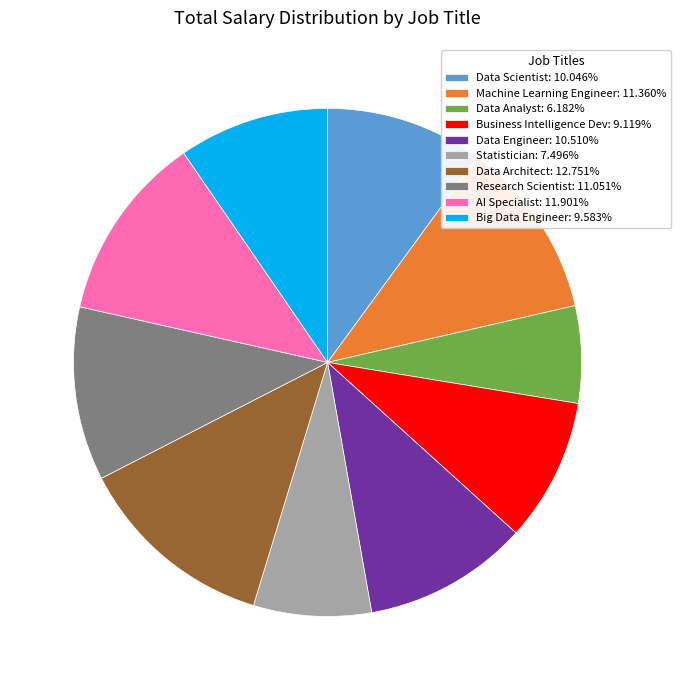

Do Big Data Engineer: 9.583% and Data Architect: 12.751% together represent more than half of the pie?

No